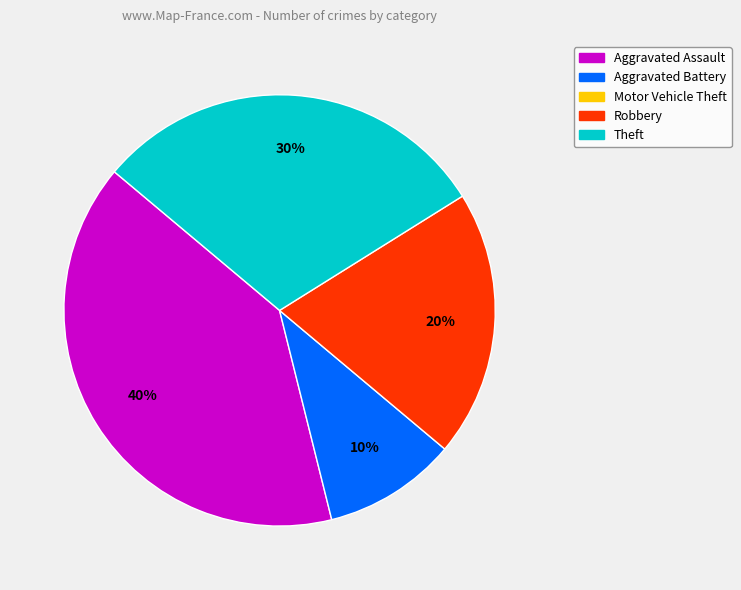

Is there a majority slice in this chart?

No